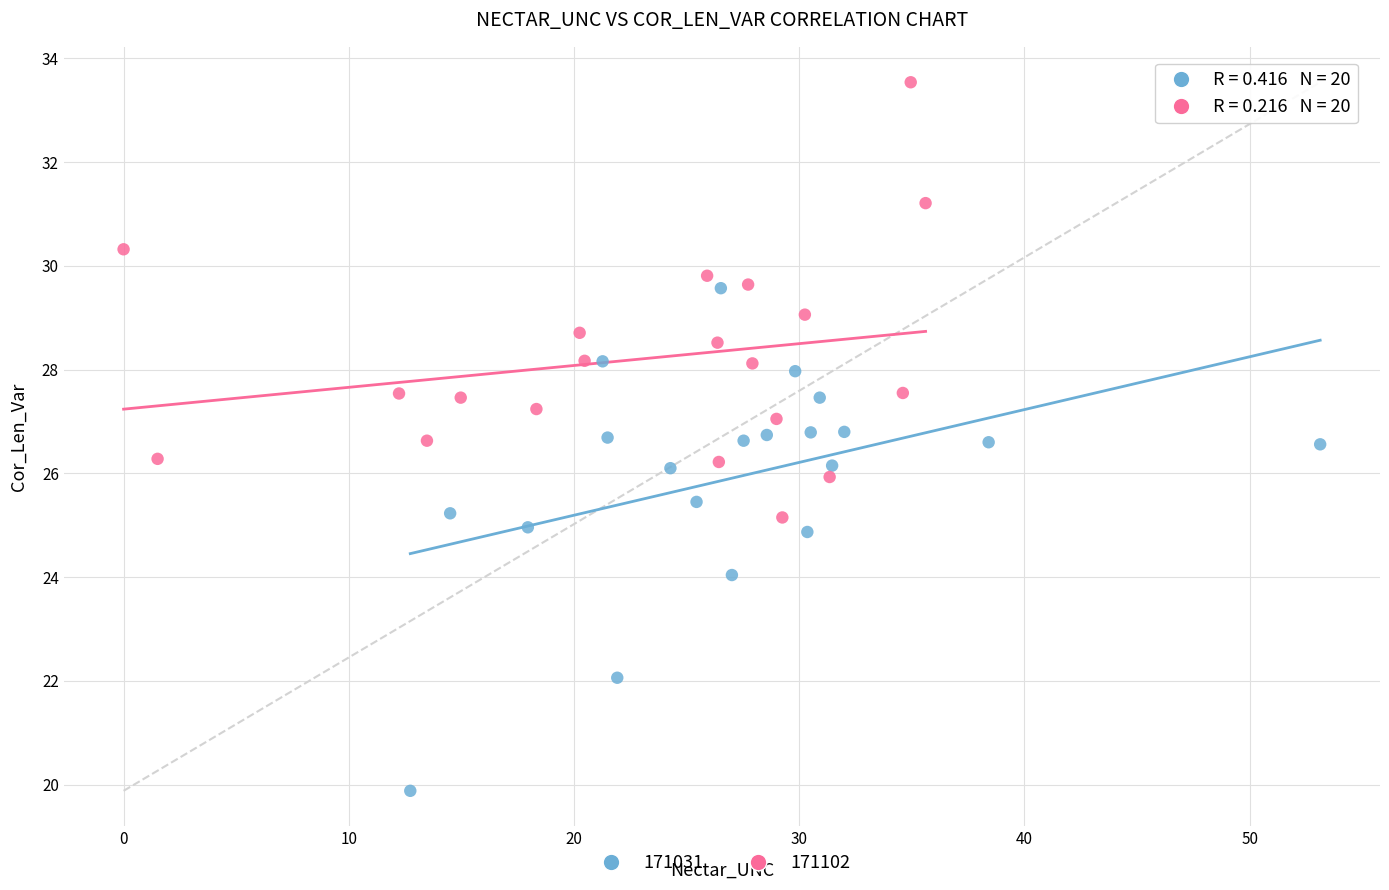

Which series contains the lowest Y value?

171031